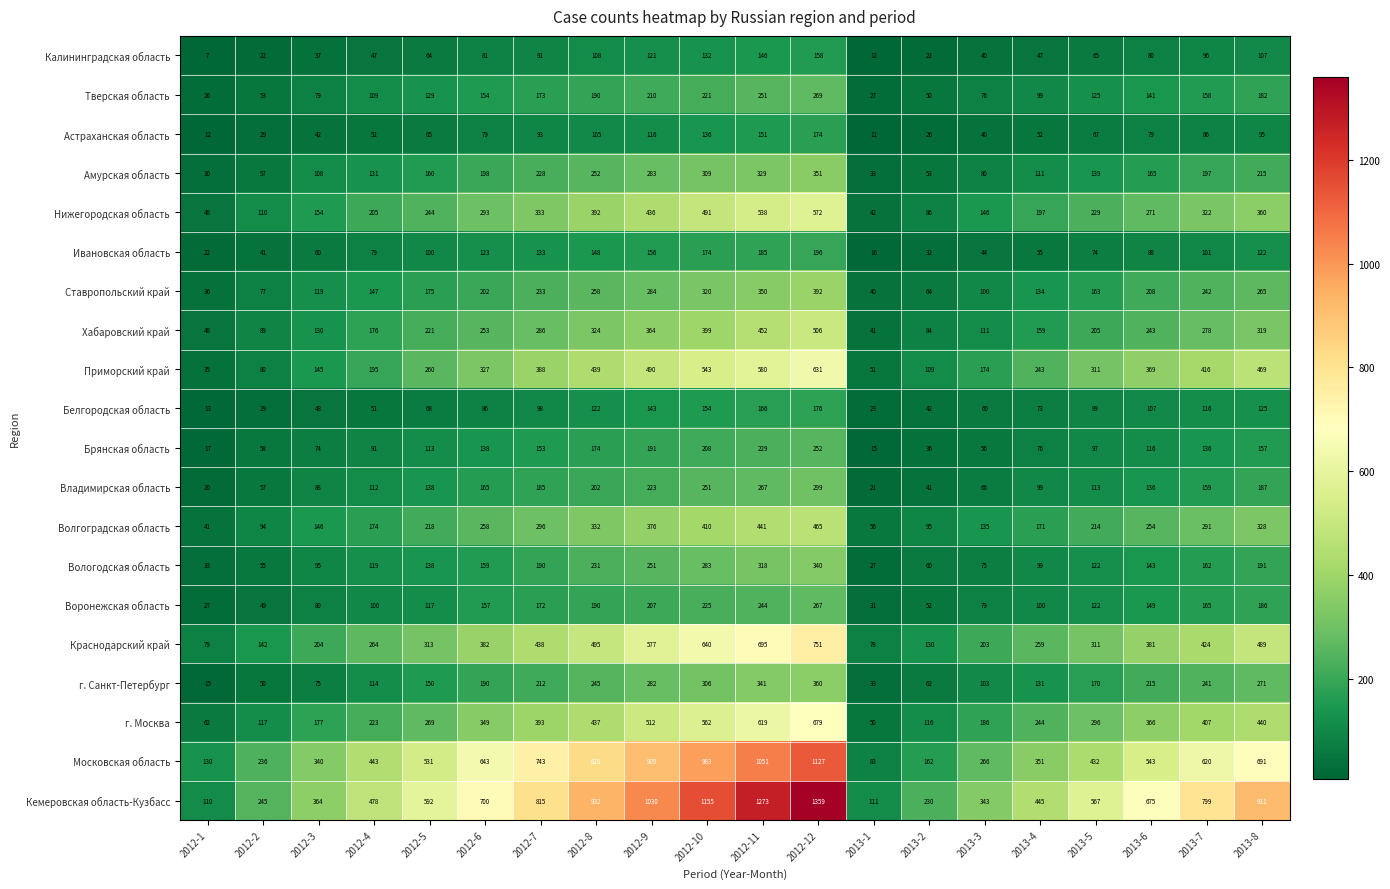

How many data points does each series have?

20